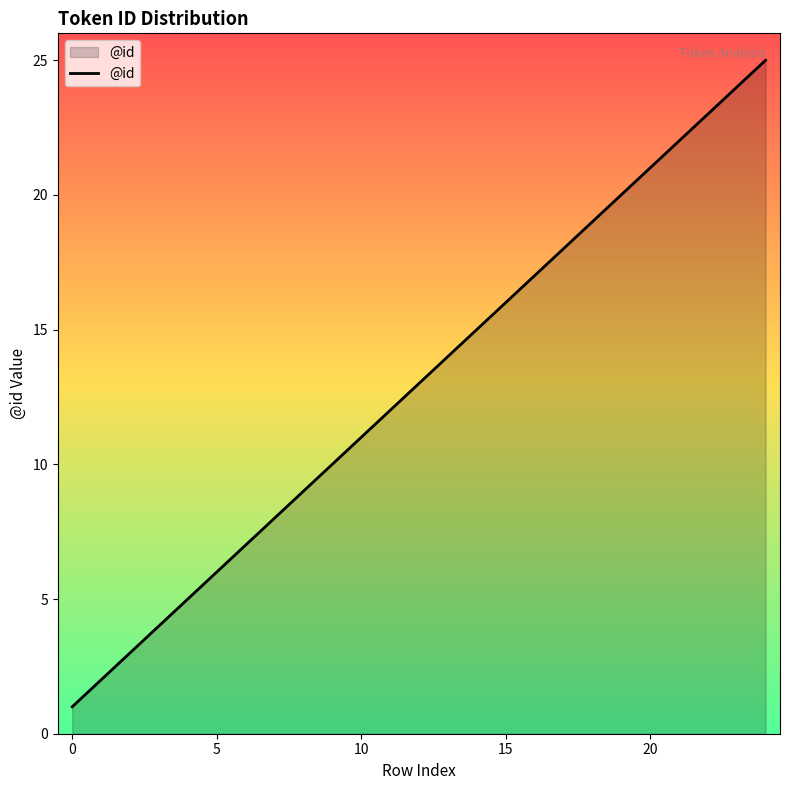

What is the maximum value shown in the chart?

25